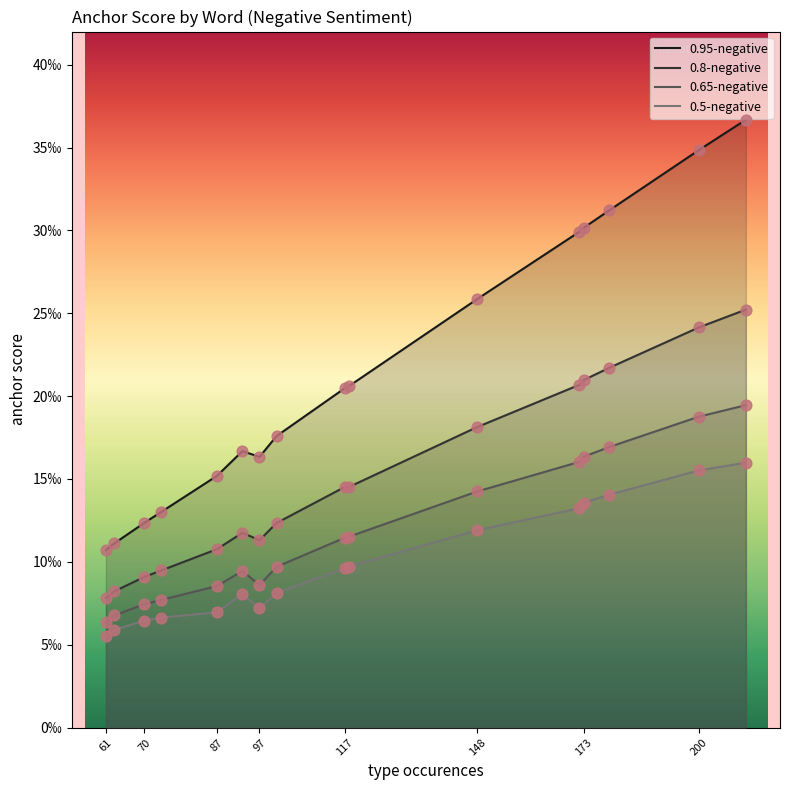

Which series has the widest spread of Y values?

0.95-negative